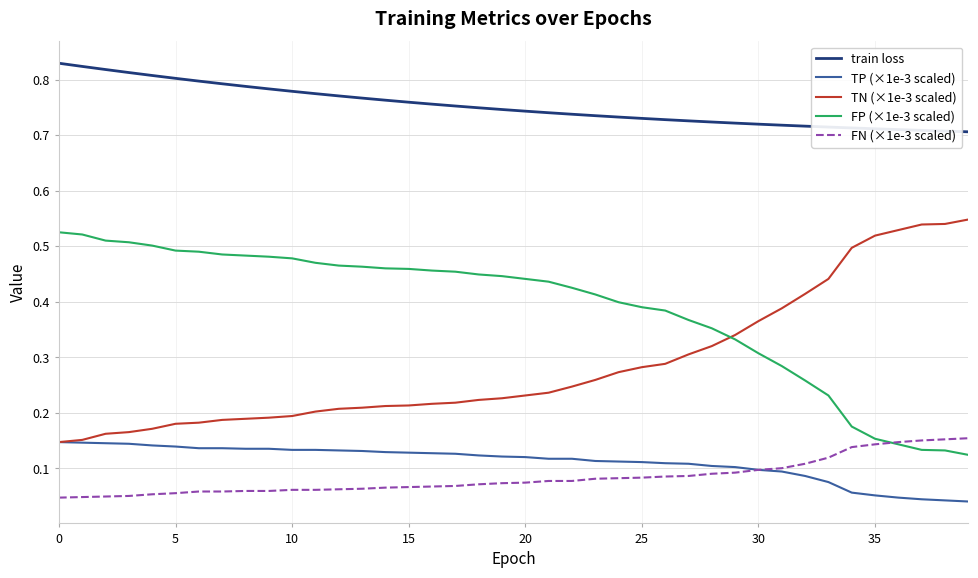

True or false: train loss and TP (×1e-3 scaled) cross at least once.

False